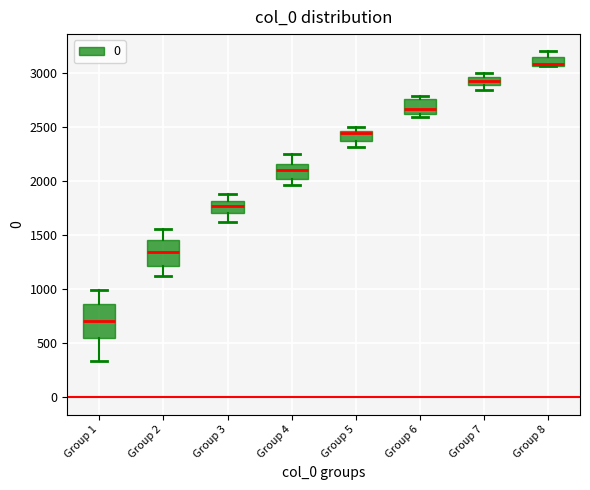

Comparing the boxes themselves (not the whiskers), which one is the tallest?

Group 1